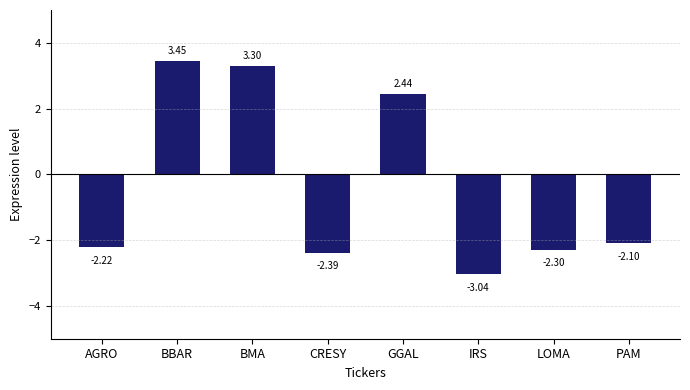

Which category has the highest value across all series?

BBAR